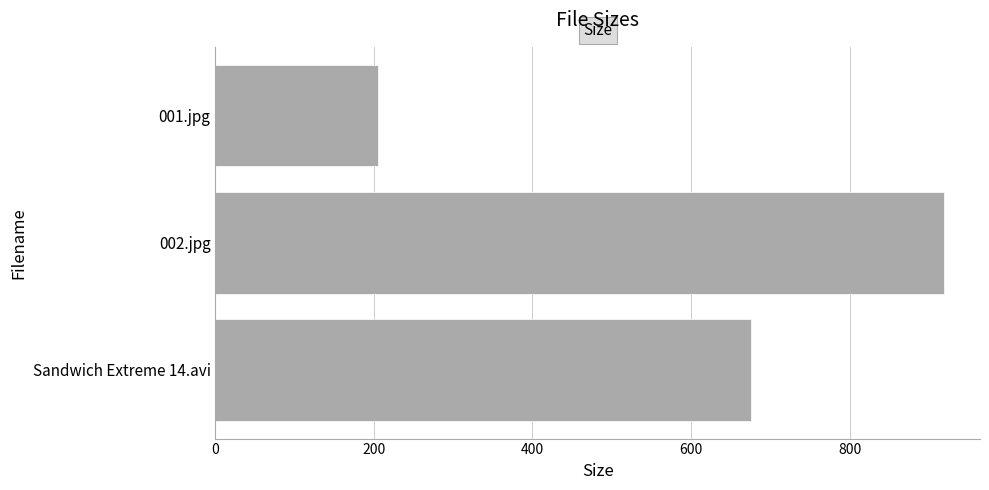

What is the difference between the second highest and minimum values?

471.4